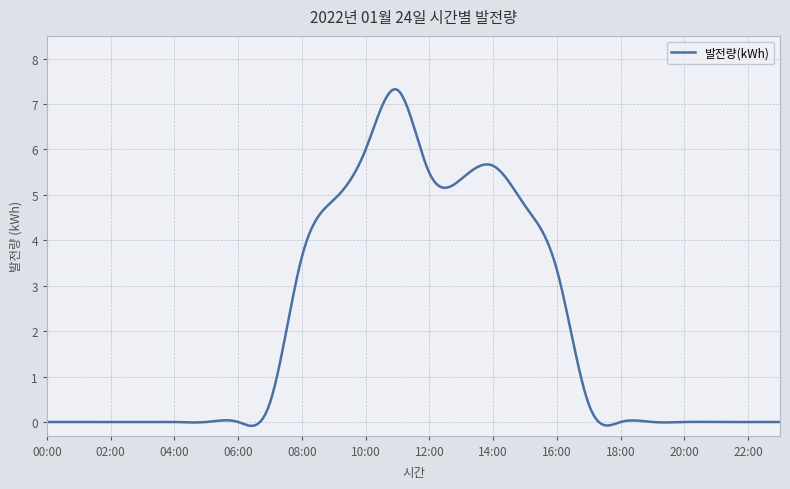

What is the maximum value shown in the chart?

7.3